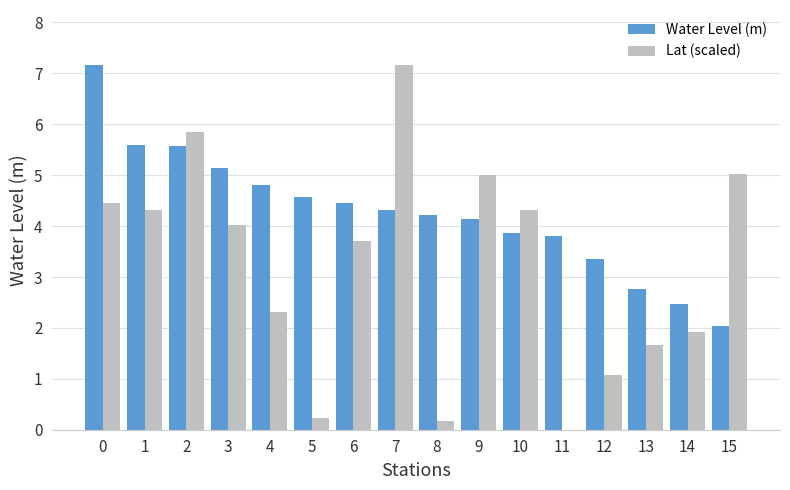

What is the total value across all series at 5?

4.8